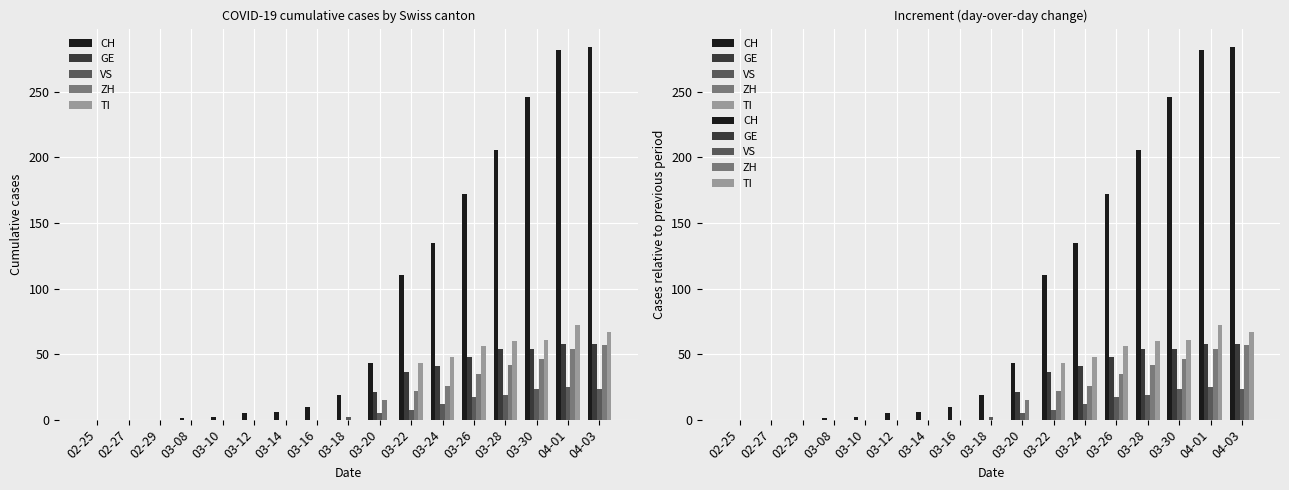

How many groups of bars are there?

17